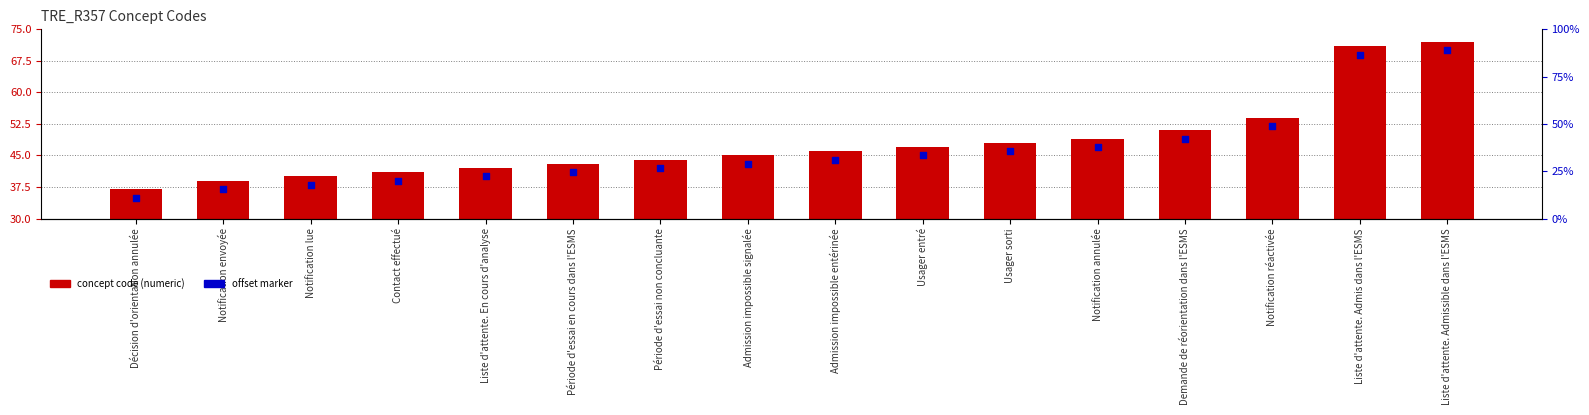

At how many categories does at least one series exceed 48?

5